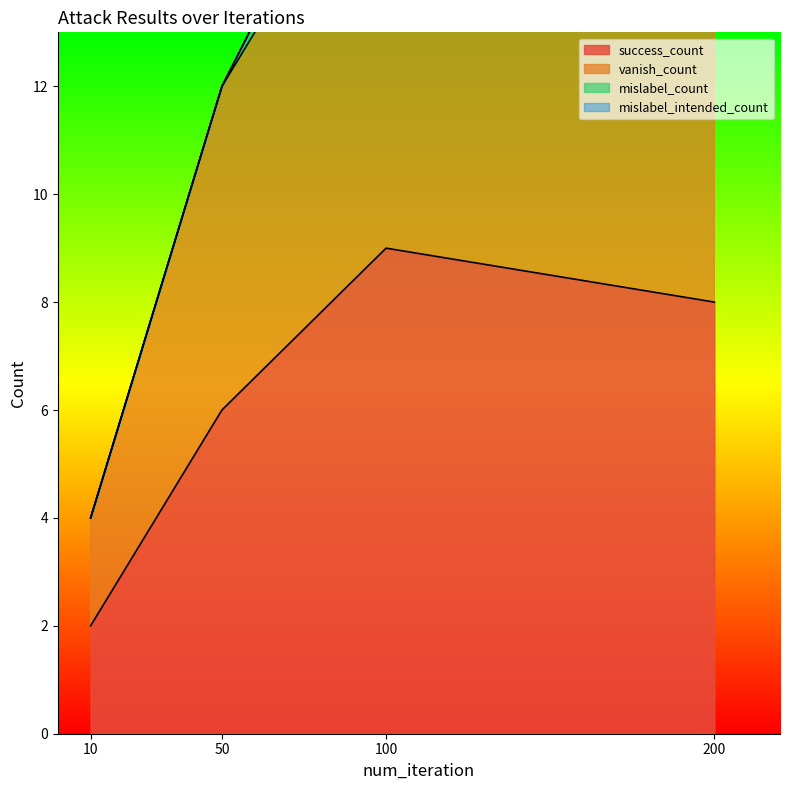

How many values in the success_count series exceed 8?

1